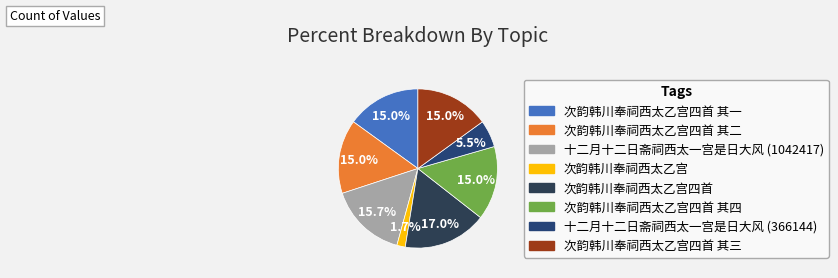

How many segments does this pie chart have?

8